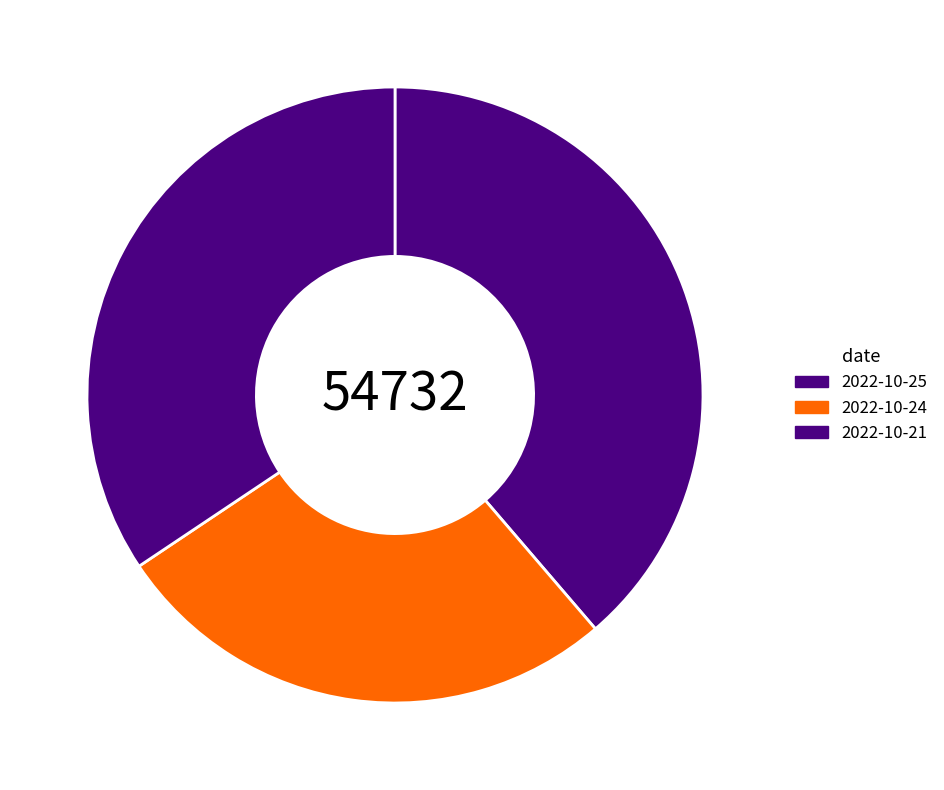

How many slices are in this pie chart?

3